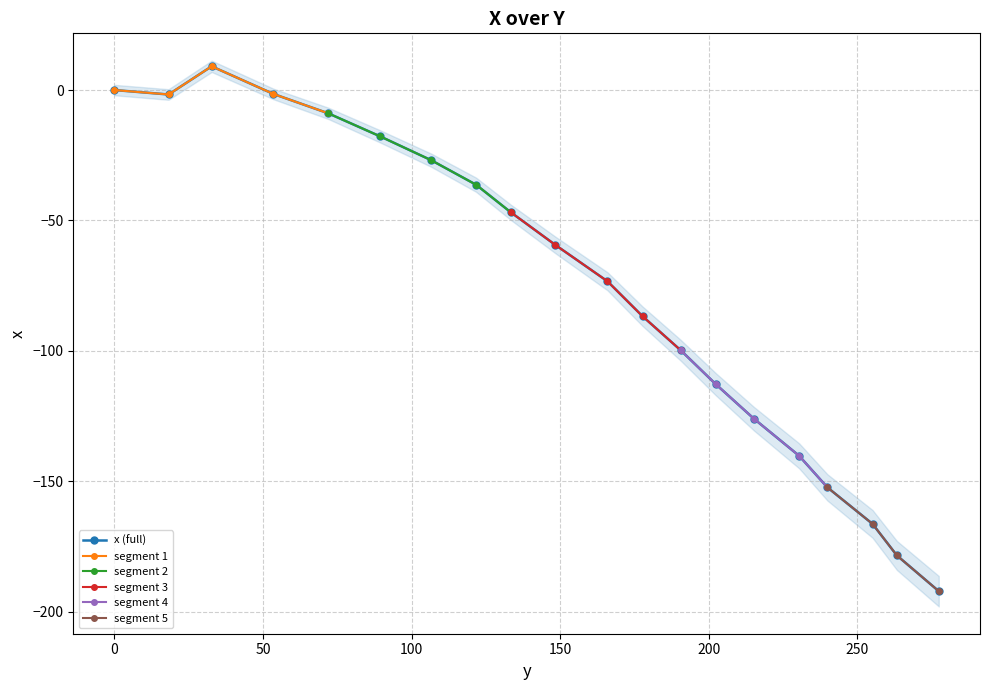

Is this an area chart (filled region under the line)?

No